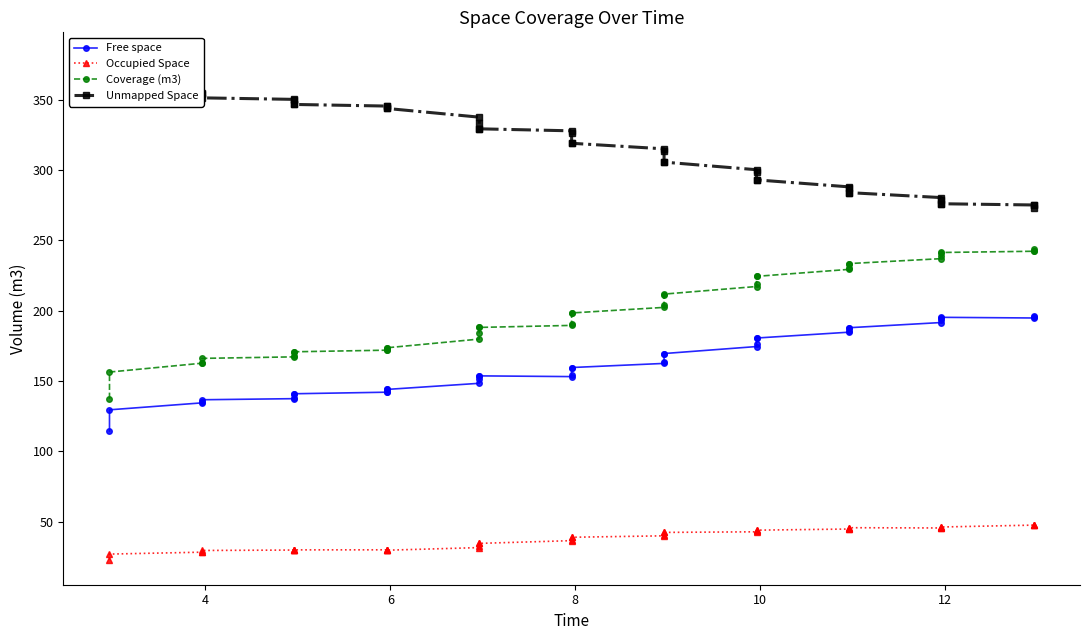

Reading left to right, transcribe all the data shown in this chart.

Free space: 114.4	129.5	134.4	134.8	136.6	137.4	137.7	140.9	140.9	142.0	142.0	144.0	144.0	148.3	151.3	153.6	153.6	153.1	153.9	159.6	159.6	162.5	163.8	169.2	169.5	174.5	176.1	180.6	180.6	184.7	185.6	187.9	187.9	191.6	193.6	195.1	195.3	194.8	195.3	196.6
Occupied Space: 22.9	26.9	28.2	28.3	29.4	29.7	29.7	29.9	29.9	29.9	30.0	29.6	29.6	31.5	33.0	34.5	34.5	36.4	36.9	38.8	38.8	39.9	40.1	42.3	42.3	42.7	42.9	43.9	43.9	44.7	45.0	45.6	45.6	45.4	45.5	46.2	46.1	47.5	47.3	47.6
Coverage (m3): 137.3	156.4	162.6	163.1	166.1	167.2	167.5	170.8	170.8	171.9	172.0	173.6	173.6	179.8	184.2	188.1	188.1	189.5	190.8	198.4	198.4	202.4	203.9	211.5	211.8	217.2	219.1	224.4	224.4	229.4	230.6	233.5	233.5	237.0	239.0	241.4	241.4	242.3	242.6	244.1
Unmapped Space: 380.2	361.1	354.9	354.4	351.4	350.3	350.0	346.7	346.7	345.6	345.5	343.9	343.9	337.7	333.3	329.4	329.4	328.0	326.7	319.1	319.1	315.1	313.6	306.0	305.7	300.3	298.4	293.1	293.1	288.1	286.9	284.0	284.0	280.5	278.5	276.1	276.1	275.2	274.9	273.4